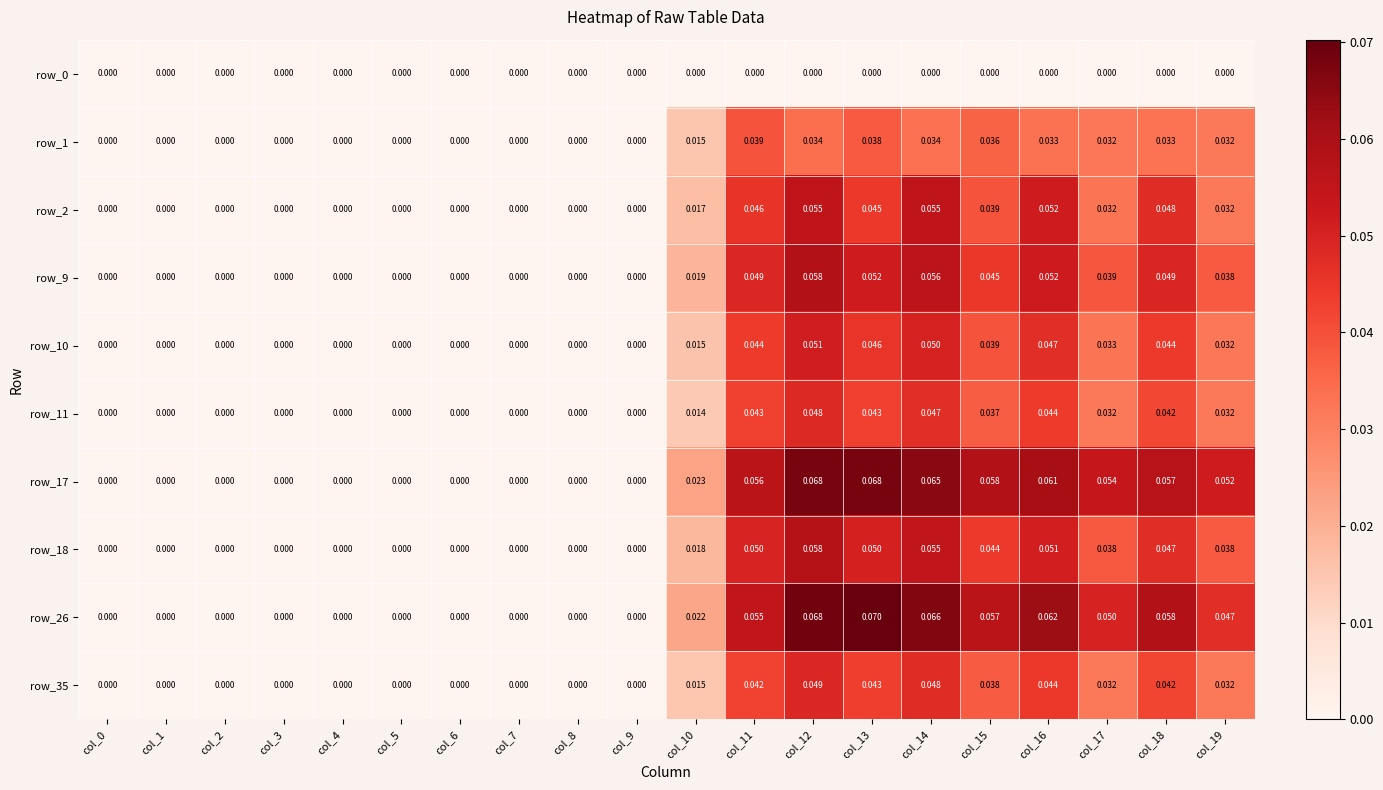

At which category does the chart reach its peak across all series?

col_13